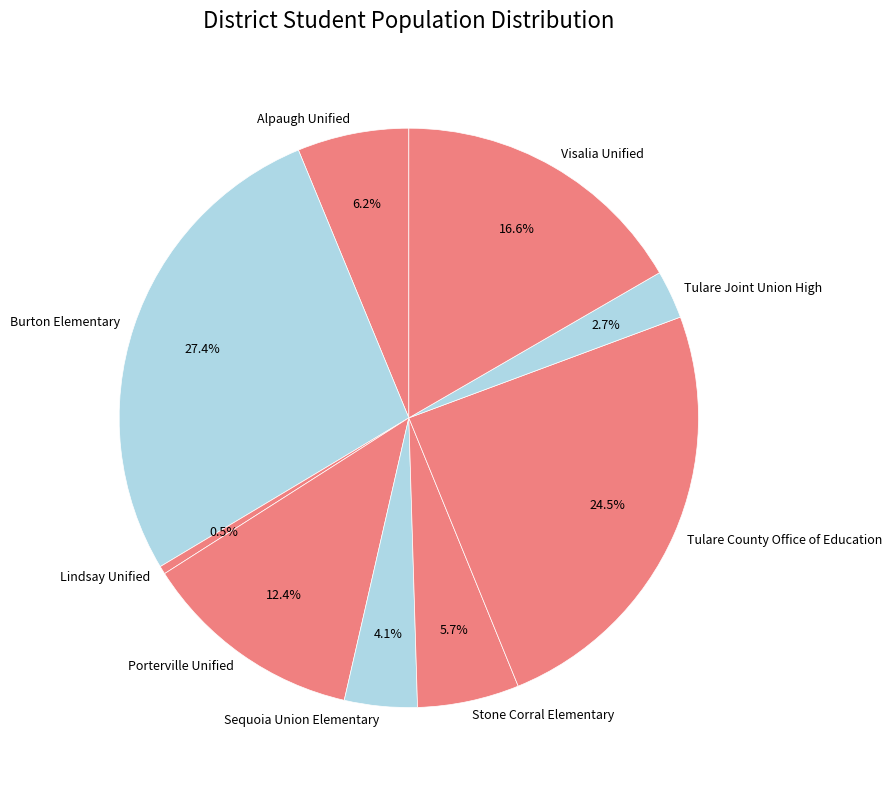

Rank the categories by value from lowest to highest.

Lindsay Unified, Tulare Joint Union High, Sequoia Union Elementary, Stone Corral Elementary, Alpaugh Unified, Porterville Unified, Visalia Unified, Tulare County Office of Education, Burton Elementary